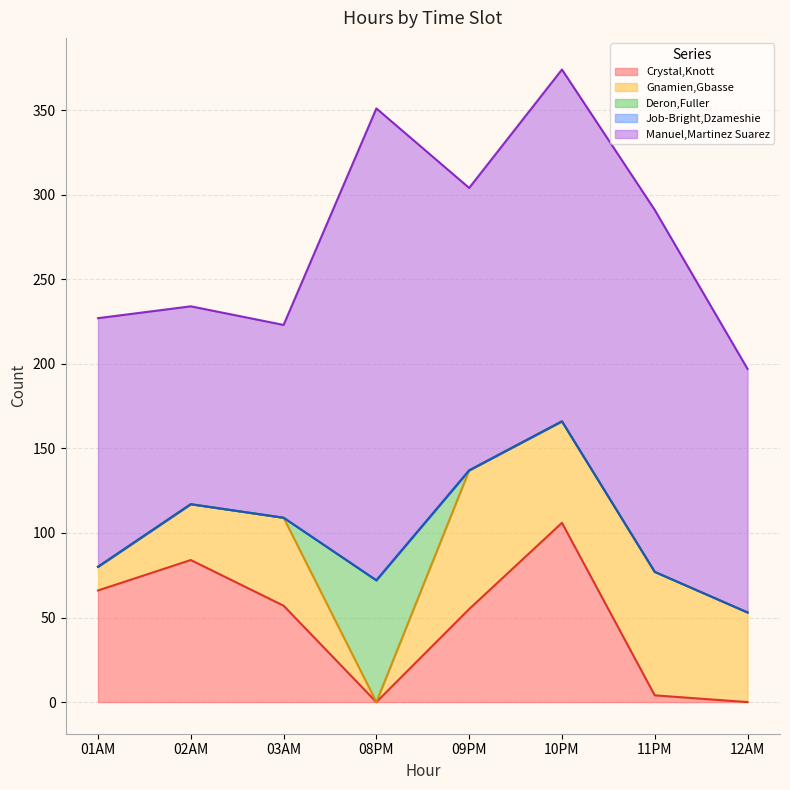

Rank the categories by Gnamien,Gbasse value from lowest to highest.

08PM, 01AM, 02AM, 03AM, 12AM, 10PM, 11PM, 09PM